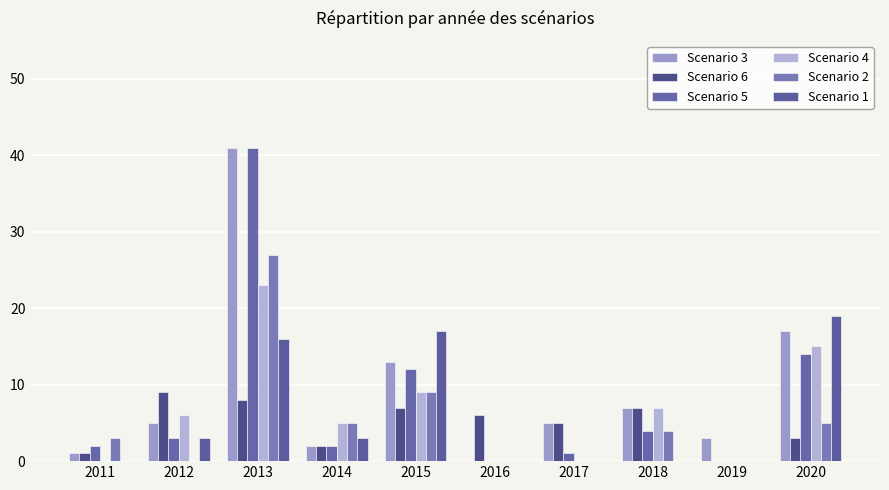

At which category is the sum across all series the highest?

2013